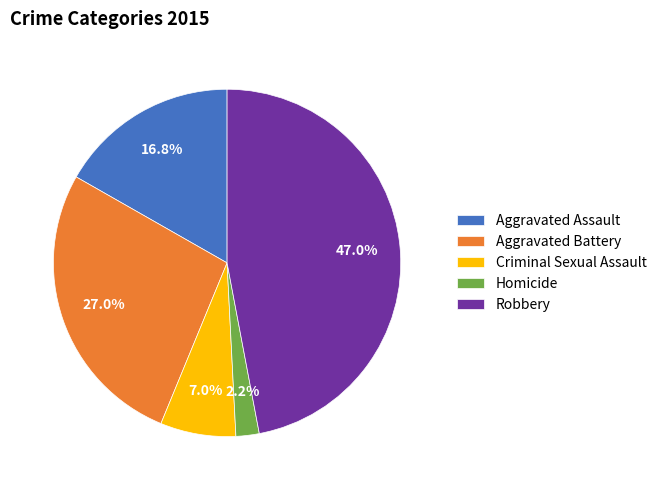

Rank the categories by value from lowest to highest.

Homicide, Criminal Sexual Assault, Aggravated Assault, Aggravated Battery, Robbery